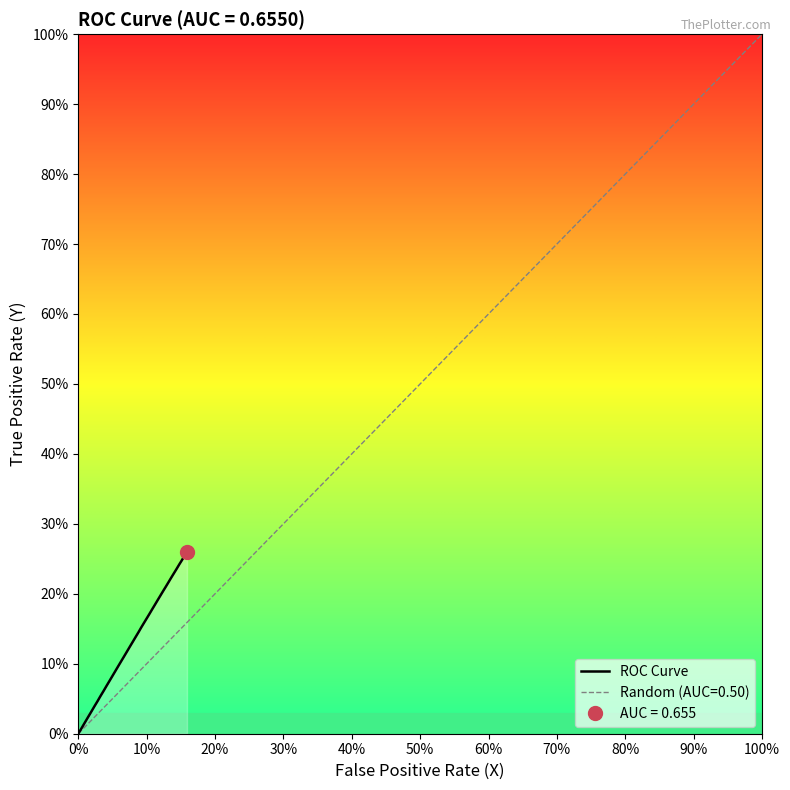

What is the maximum value shown in the chart?

0.3